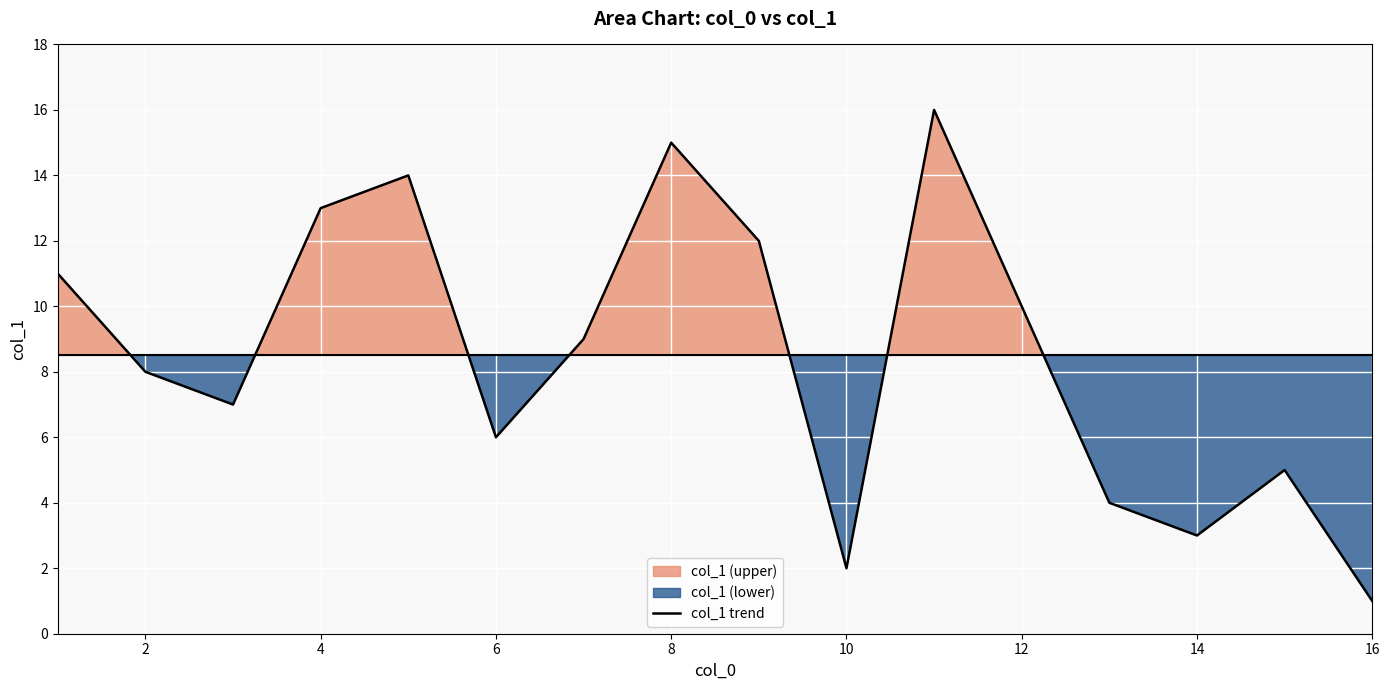

Does the chart display data point markers on the line(s)?

No